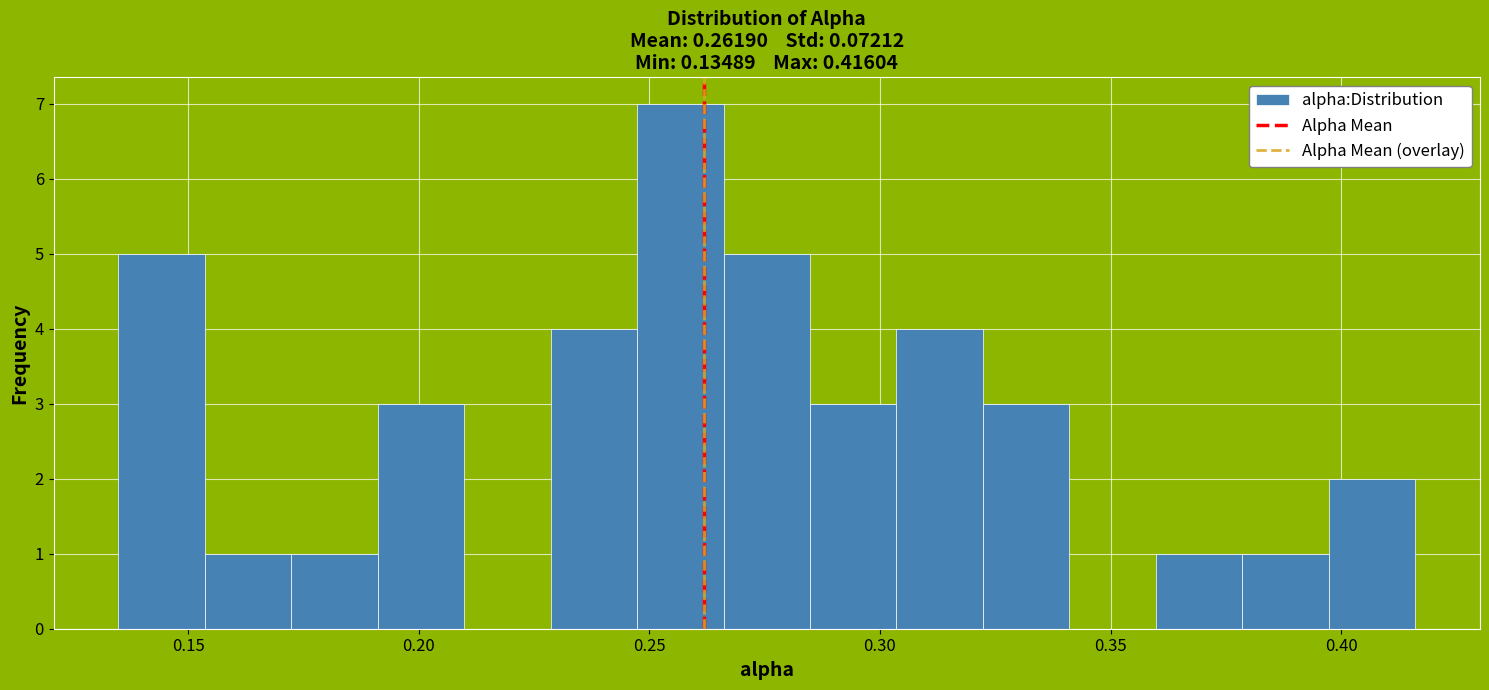

Around what value on the x-axis is the tallest bar? Give the approximate position of its centre, as read against the axis.

0.255